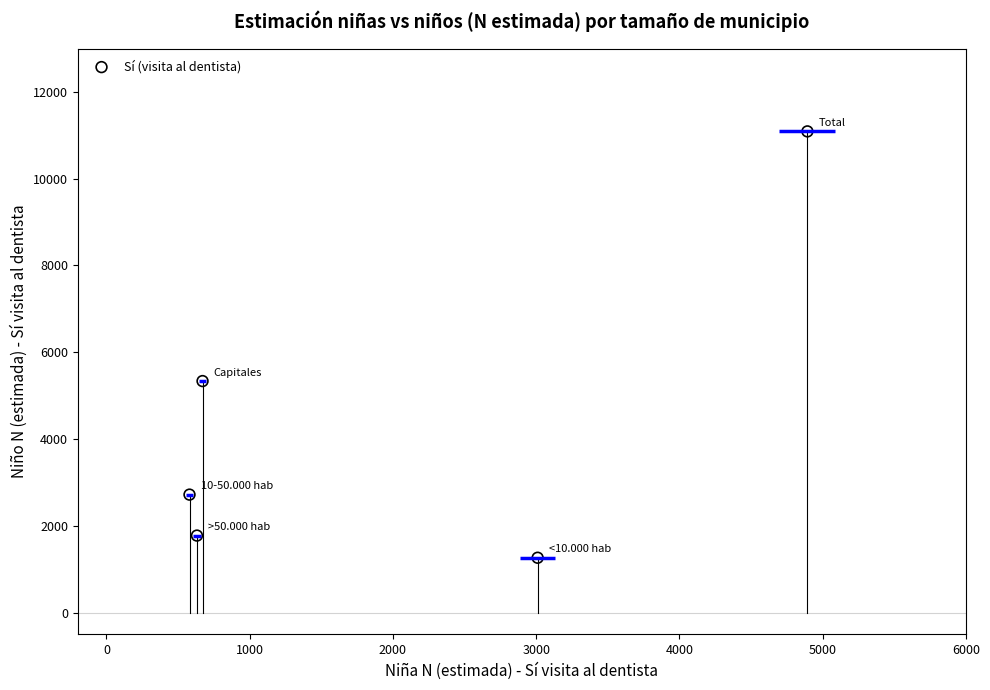

What is the average X value?

1957